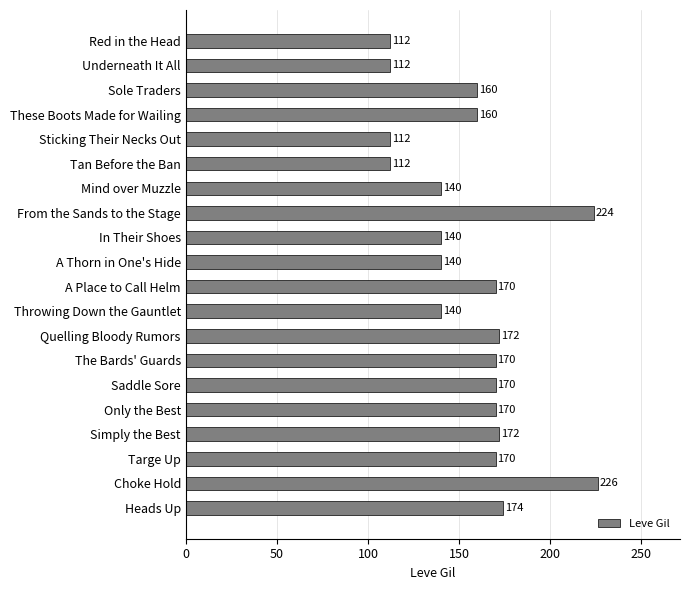

What is the greatest value displayed?

226